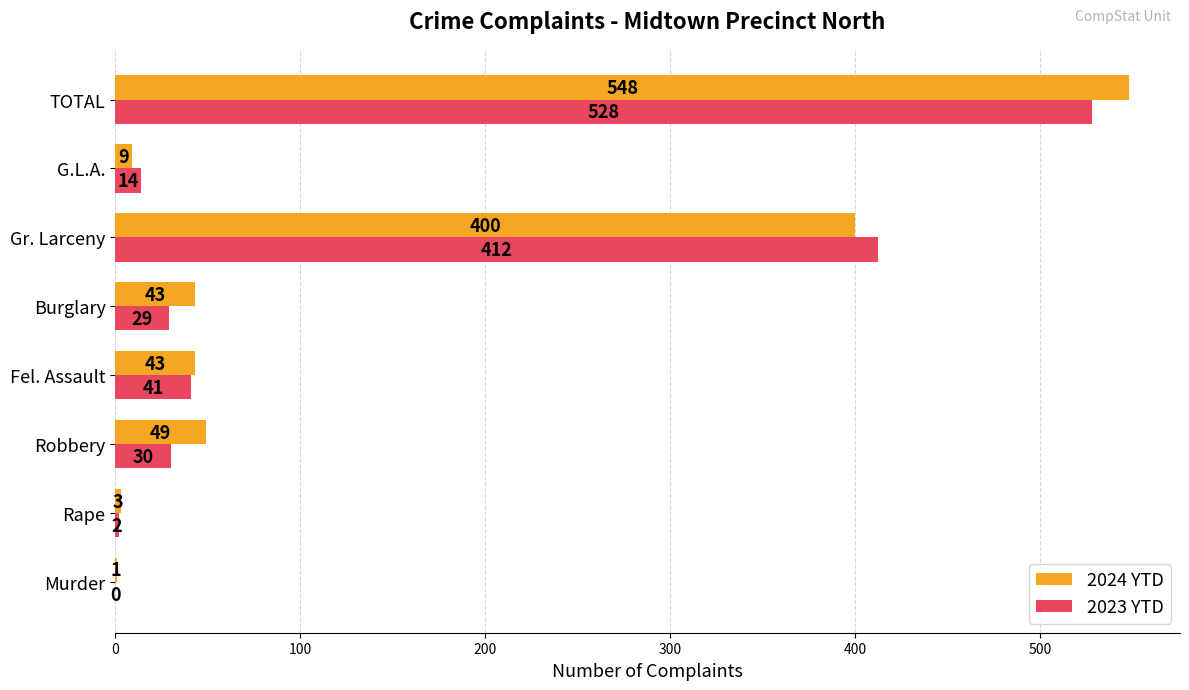

What is the sum of all 2023 YTD values?

1056